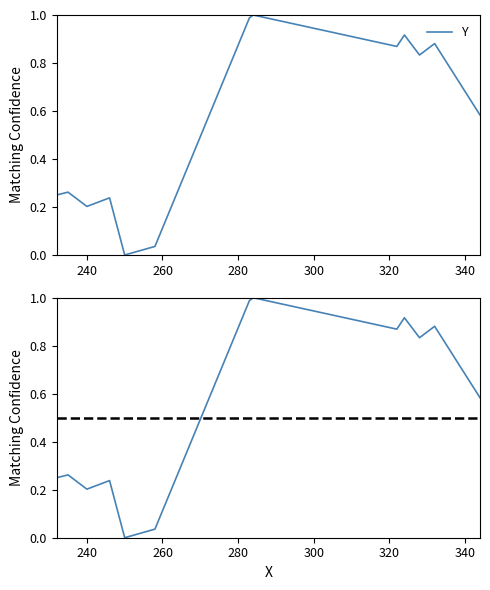

Reading left to right, transcribe all the data shown in this chart.

0.2	0.2	0.3	0.2	0.2	0.0	0.0	1.0	1.0	0.9	0.9	0.8	0.9	0.6